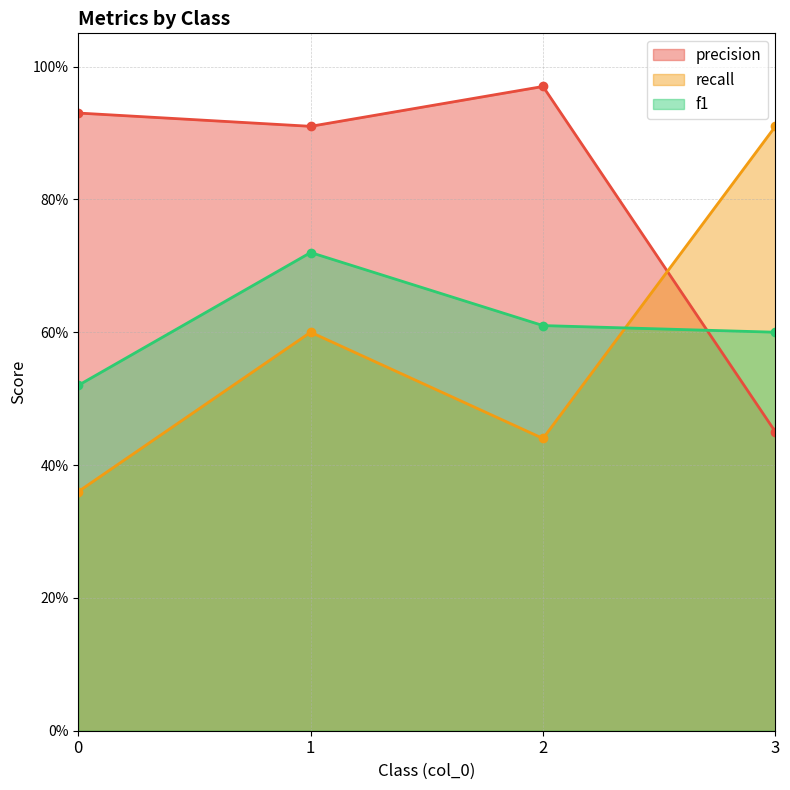

Is it true that precision equals 1.4 at 2?

False